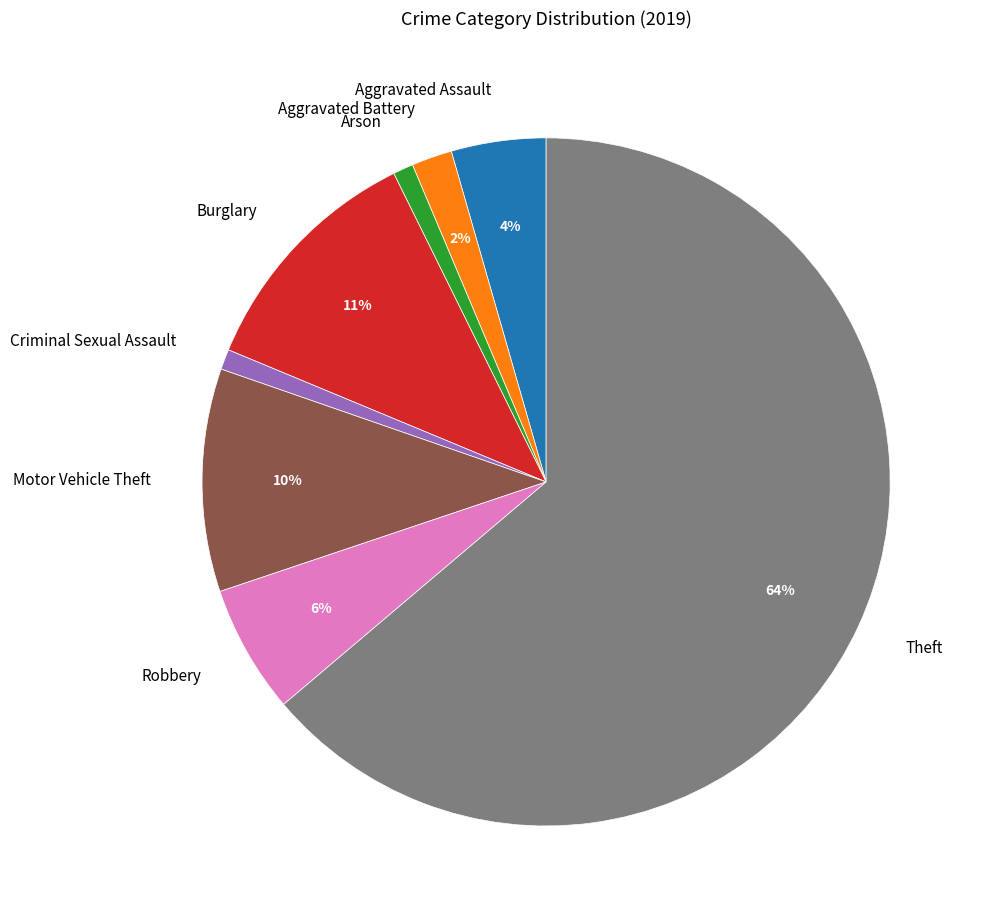

What percentage is the Aggravated Assault slice, to the nearest percent?

4%